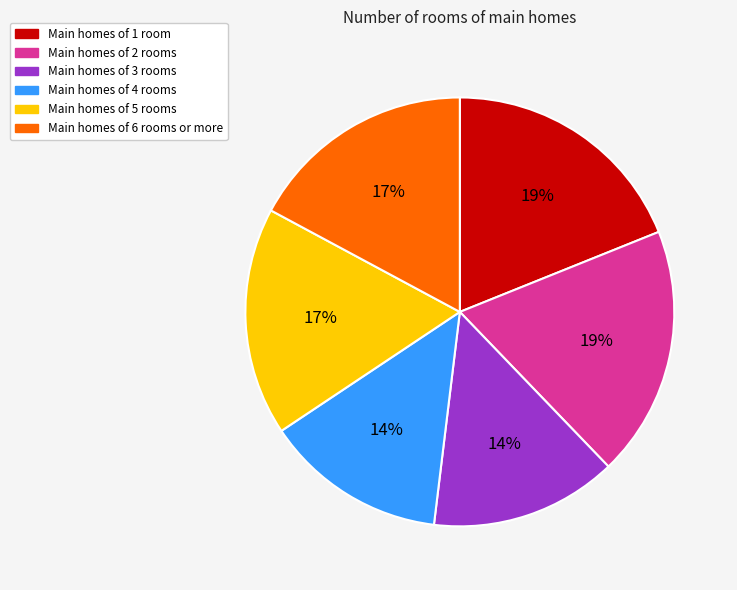

Is it true that Main homes of 4 rooms is 1% of the pie?

False